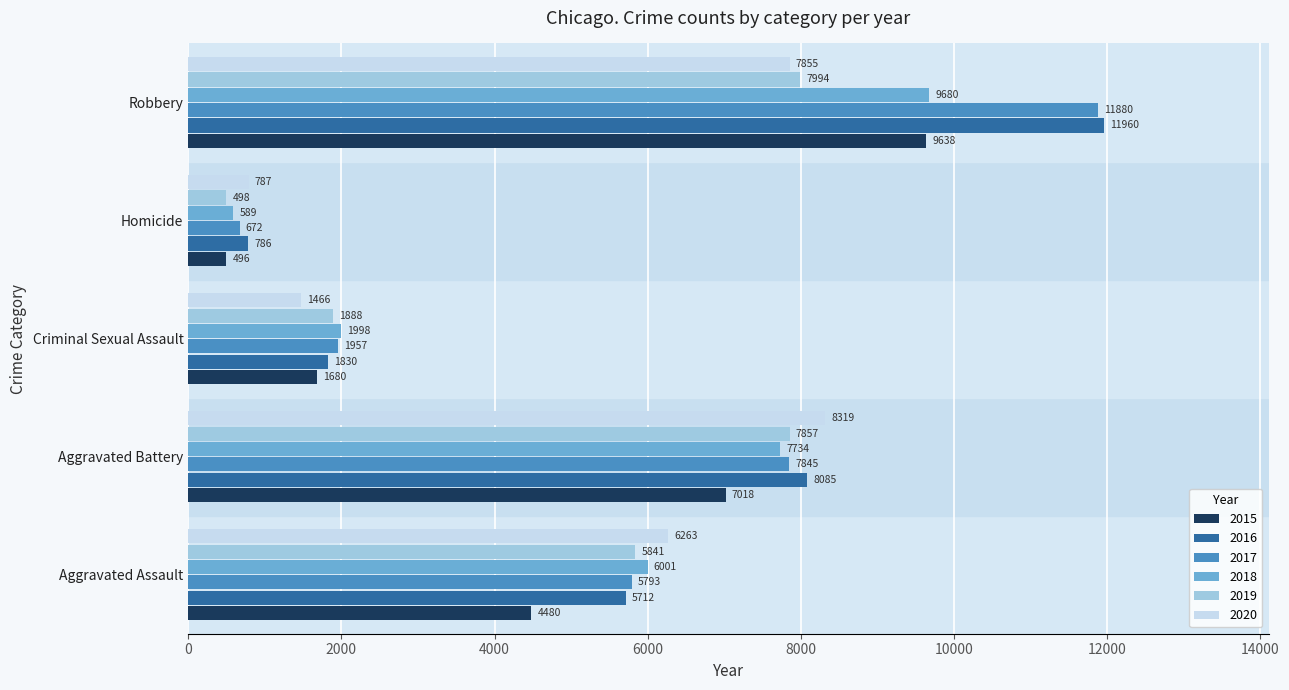

At how many categories does at least one series exceed 2564?

3